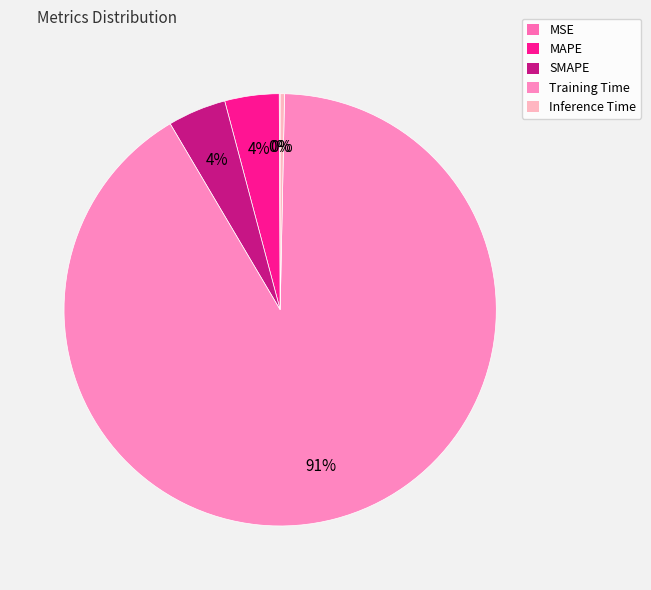

Does Training Time represent more than half of the total?

Yes